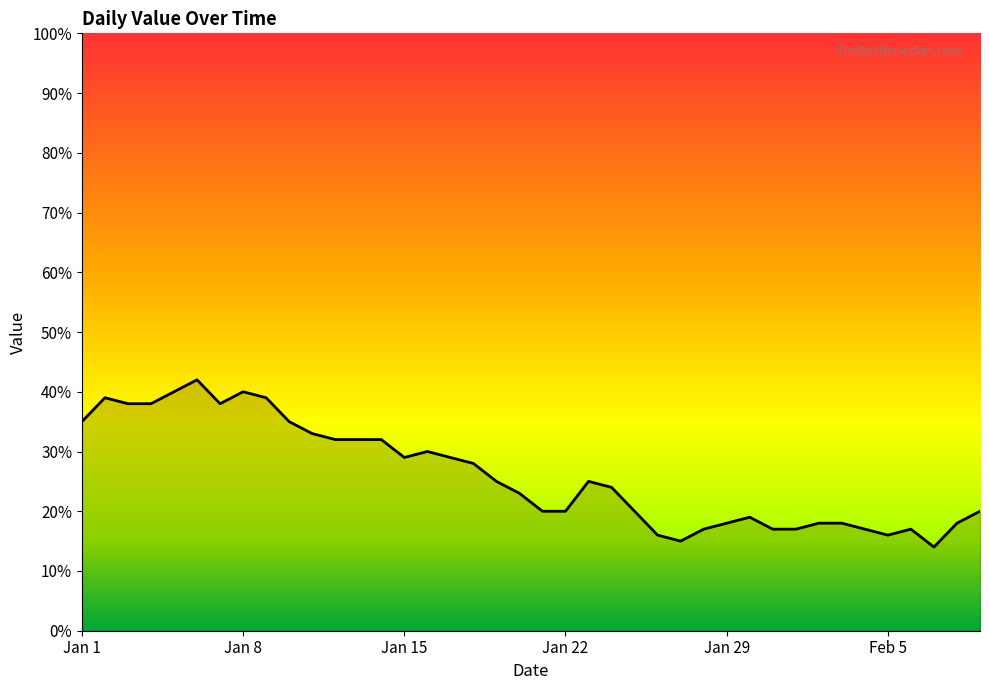

What is the difference between the maximum and minimum values?

28